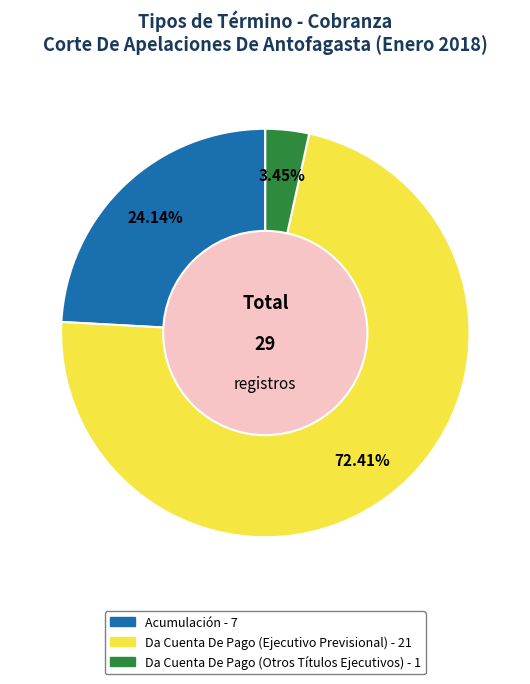

Do Da Cuenta De Pago (Otros Títulos Ejecutivos) and Da Cuenta De Pago (Ejecutivo Previsional) together represent more than half of the pie?

Yes